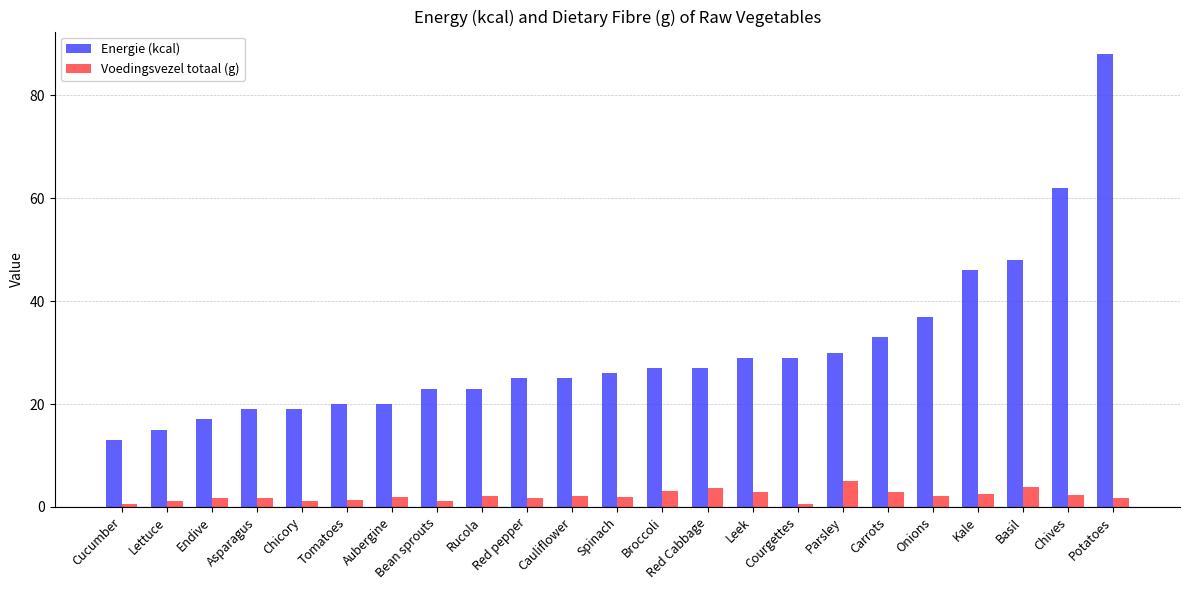

What is the difference between the Voedingsvezel totaal (g) values at Courgettes and Chives?

1.7